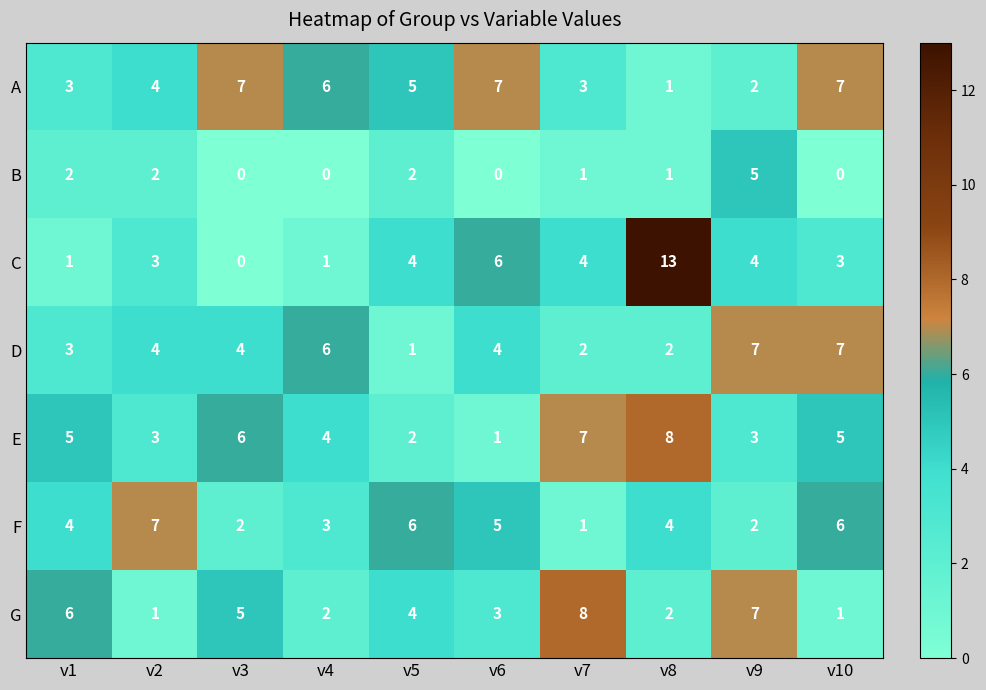

Which label corresponds to the largest value in the chart?

v8